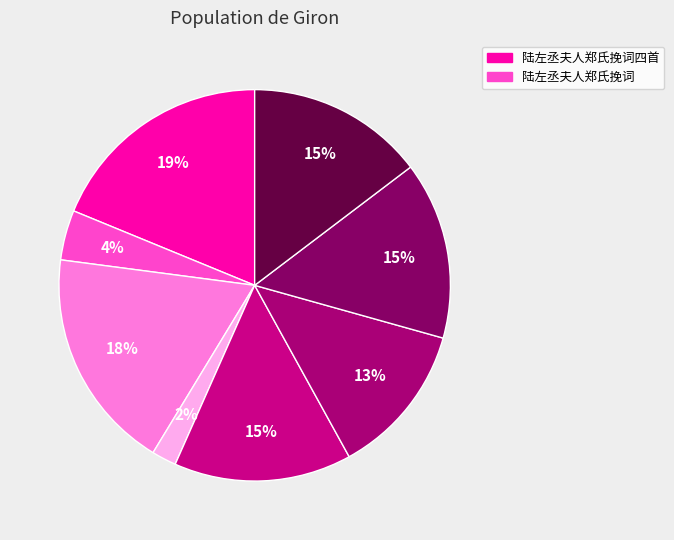

To the nearest percent, what is the average slice percentage?

12%